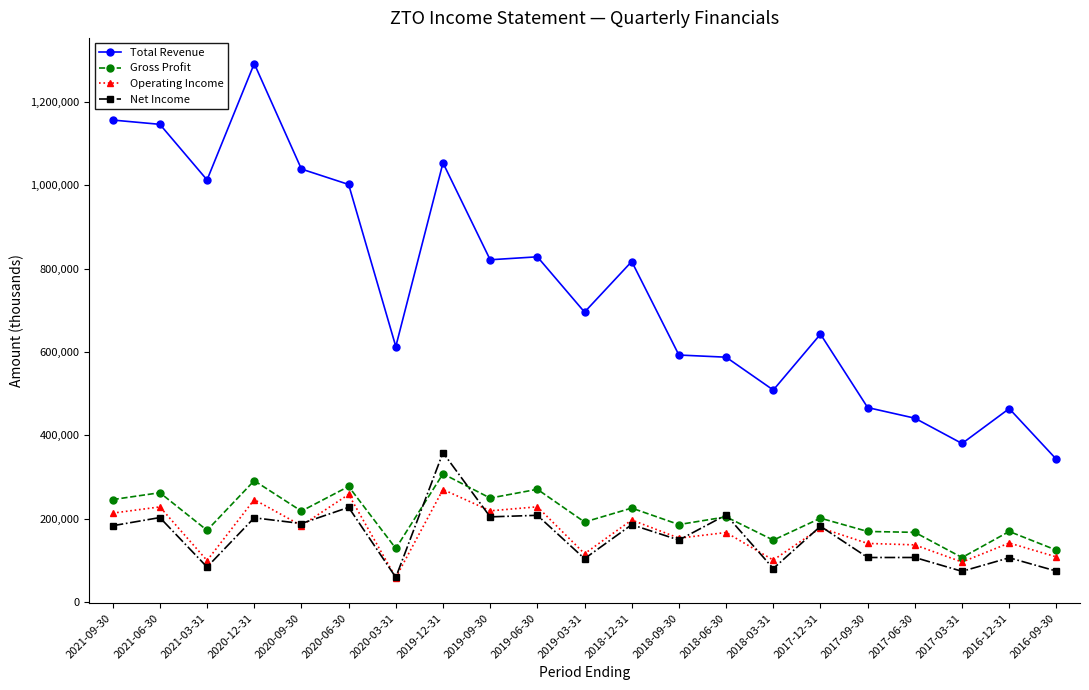

At which label does Gross Profit first exceed 200800?

2021-09-30